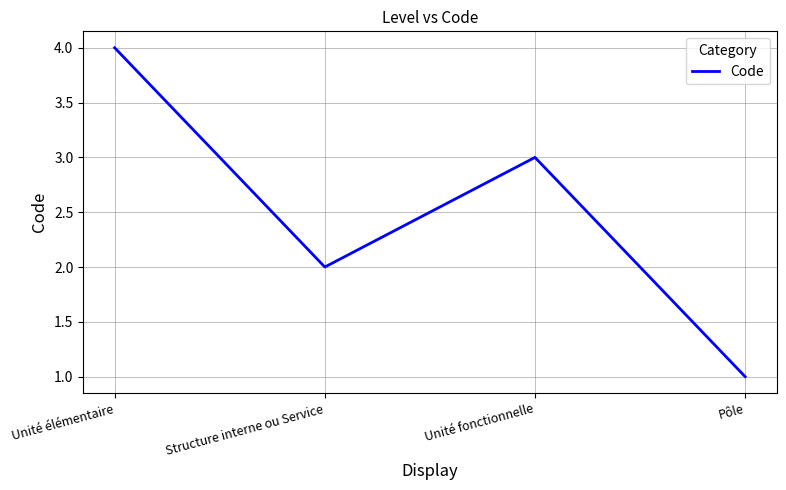

True or false: the data has more than 1 interior local peaks.

False